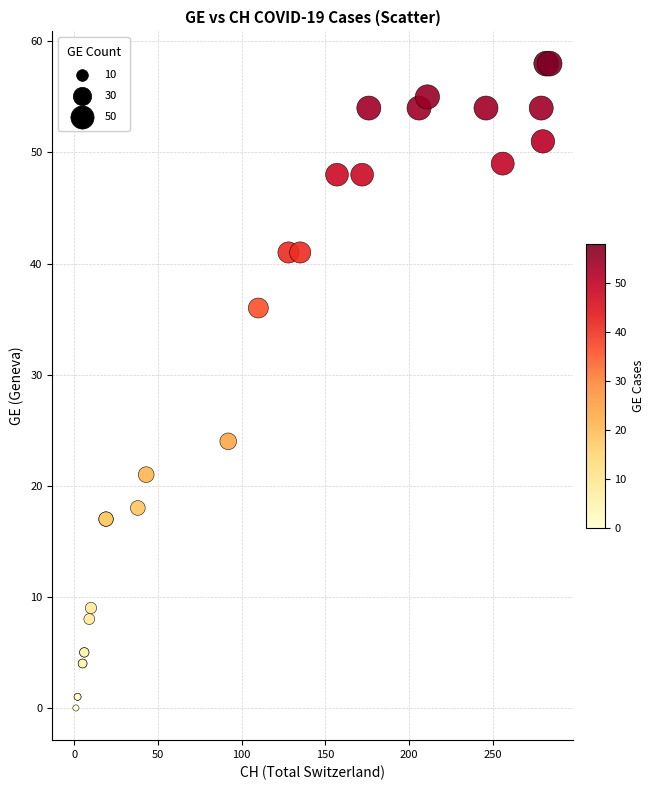

What Y value in the scatter plot is closest to 29?

24